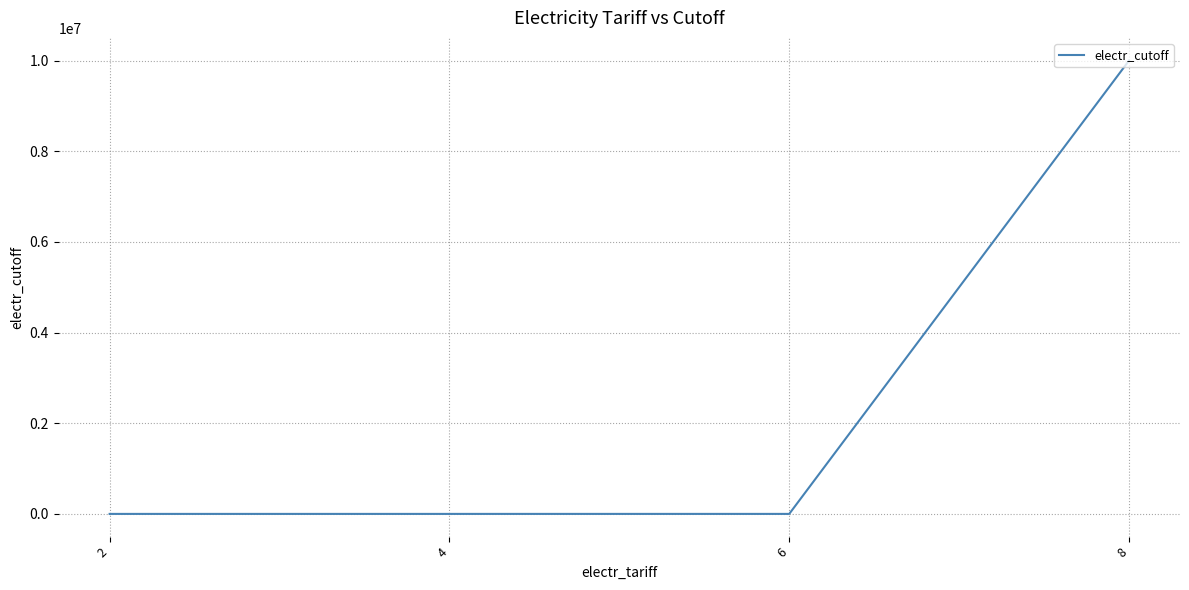

The value at 8 is 5961908. True or false?

False